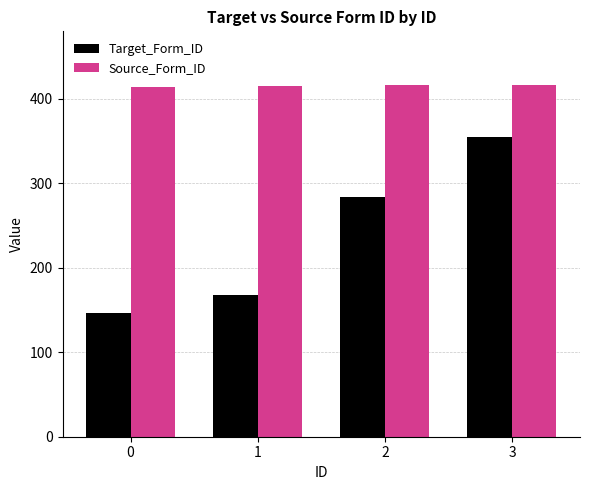

What are all the series names shown in the legend?

Target_Form_ID, Source_Form_ID